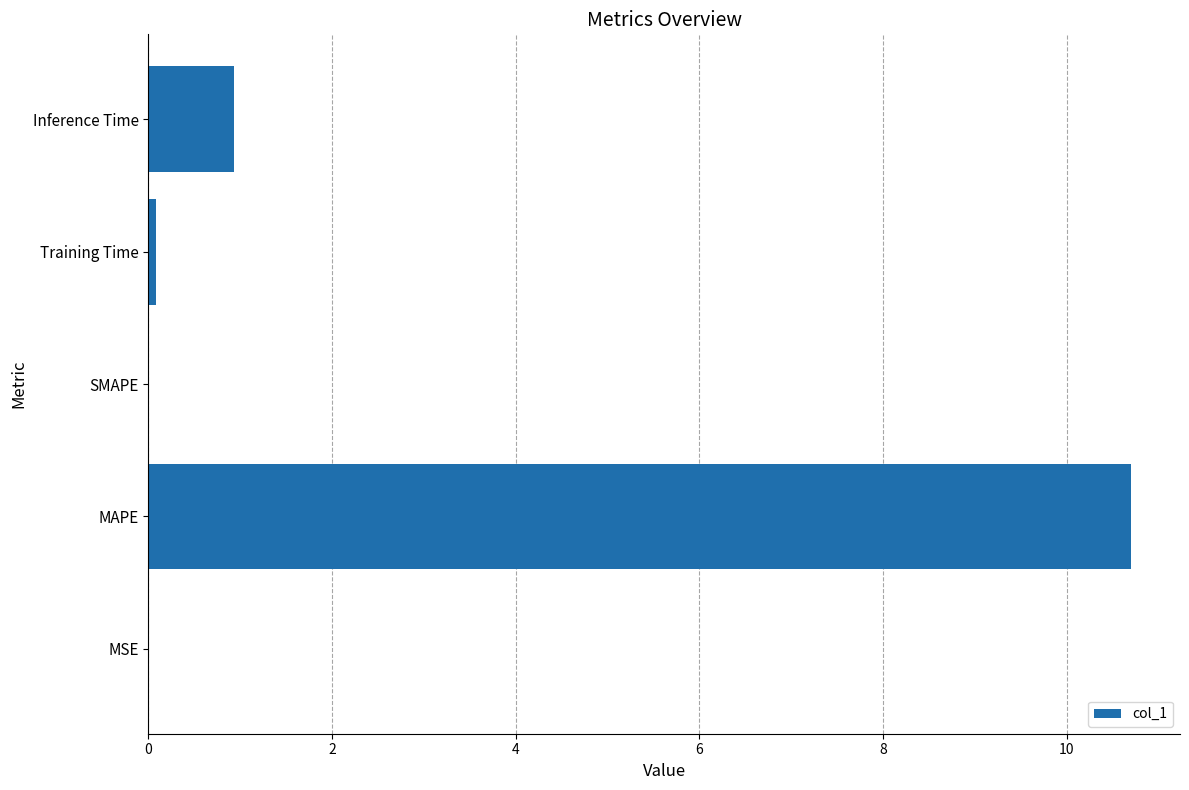

Count the number of categories in the chart.

5